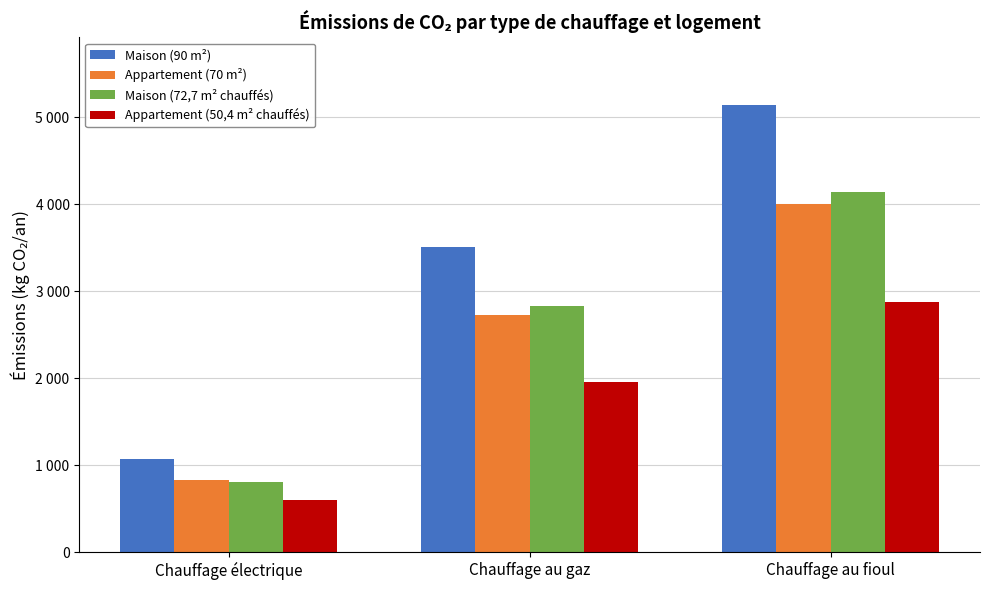

What is the label of the 3rd bar from the right?

Chauffage électrique